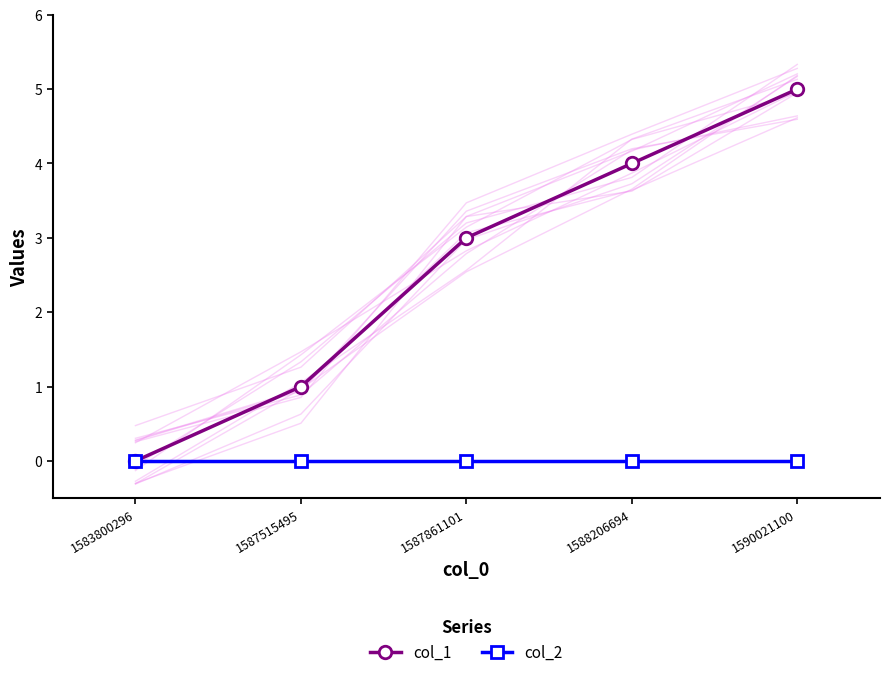

The col_1 series shows 2 at 1590021100. True or false?

False